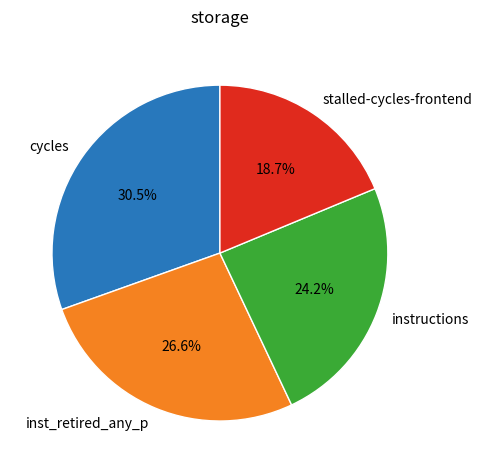

Rank the categories by value from highest to lowest.

cycles, inst_retired_any_p, instructions, stalled-cycles-frontend